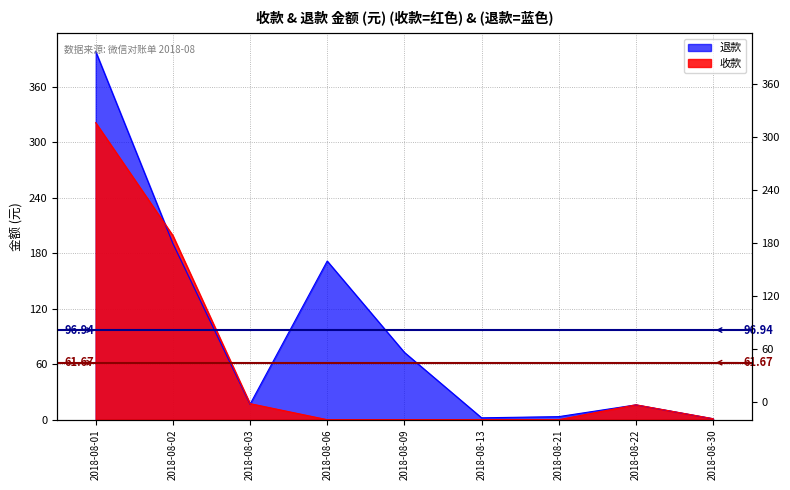

What is the spread (max minus min) of values at 2018-08-13?

2.0